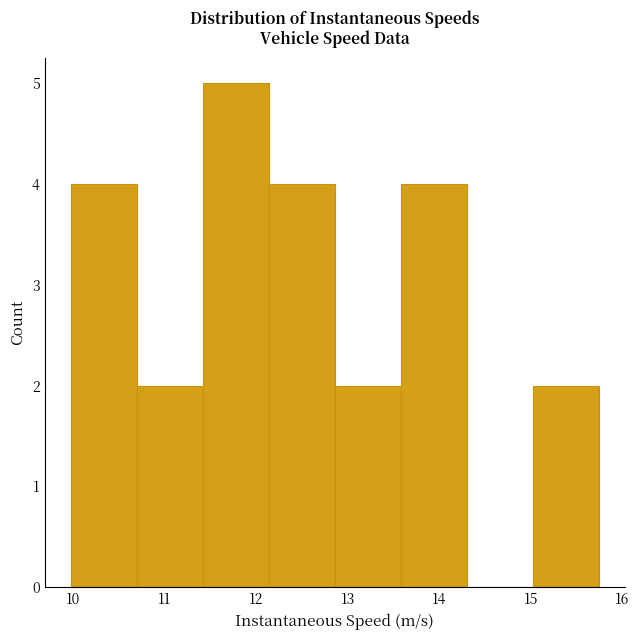

What is the height of the bar covering 12.9 to 13.6 on the x-axis? Neither the bar edges nor the heights are printed on the chart, so give them approximately, as read against the axes.

2